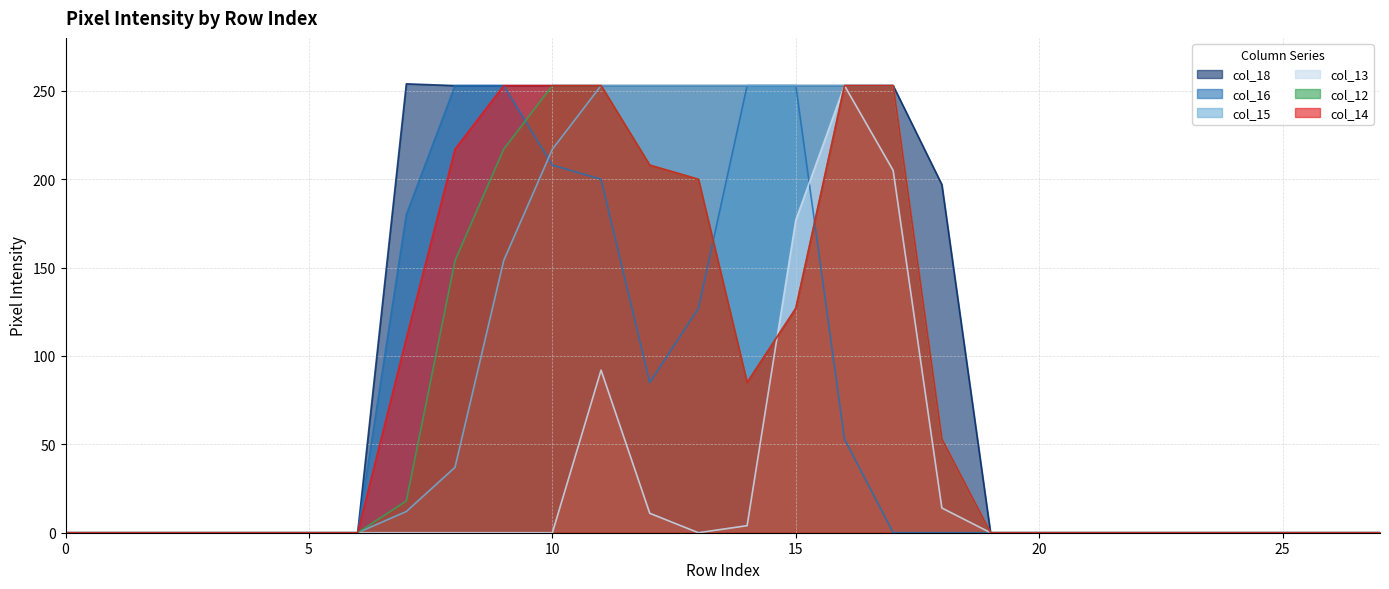

True or false: col_15 has more than 1 interior local peaks.

False